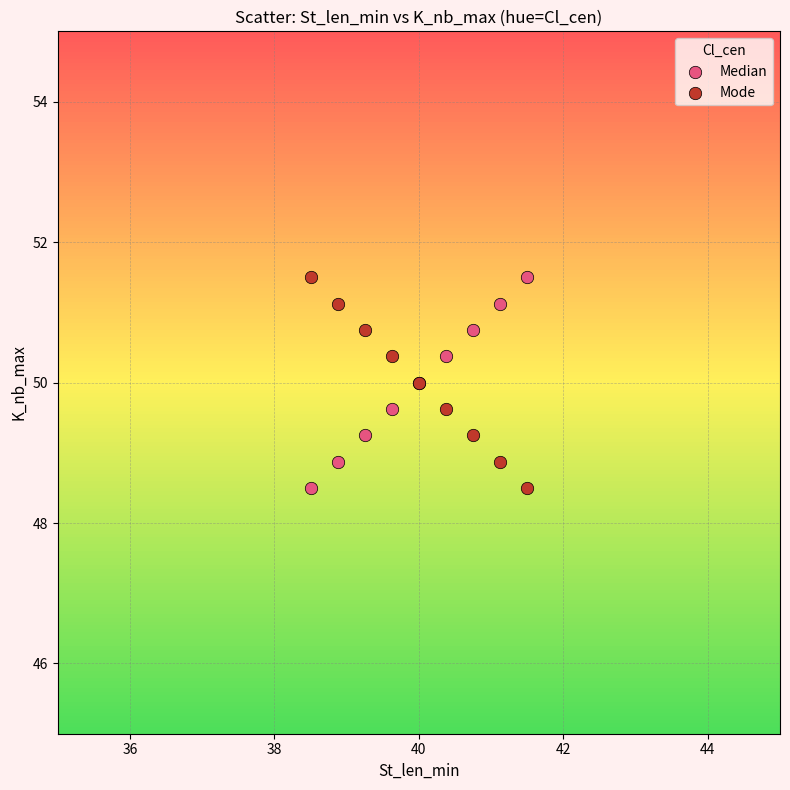

What is the X range (max minus min) for the scatter plot?

3.0